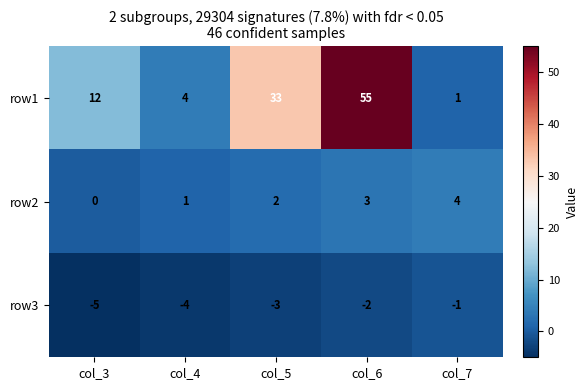

Reading left to right, transcribe all the data shown in this chart.

row1: 12	4	33	55	1
row2: 0	1	2	3	4
row3: -5	-4	-3	-2	-1